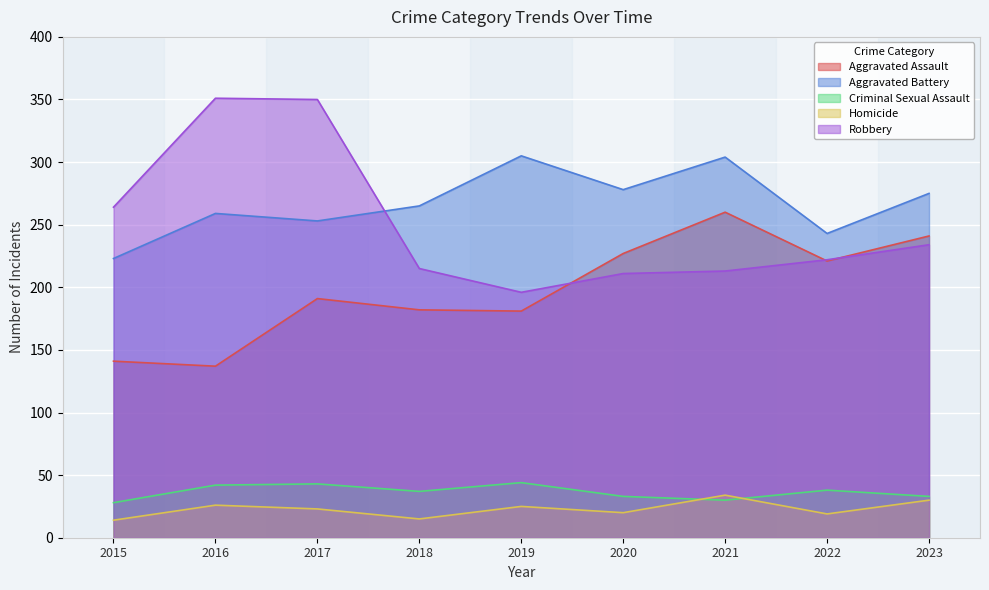

Reading right to left, what are all the values shown in this chart?

Aggravated Assault: 241	221	260	227	181	182	191	137	141
Aggravated Battery: 275	243	304	278	305	265	253	259	223
Criminal Sexual Assault: 33	38	30	33	44	37	43	42	28
Homicide: 30	19	34	20	25	15	23	26	14
Robbery: 234	222	213	211	196	215	350	351	264